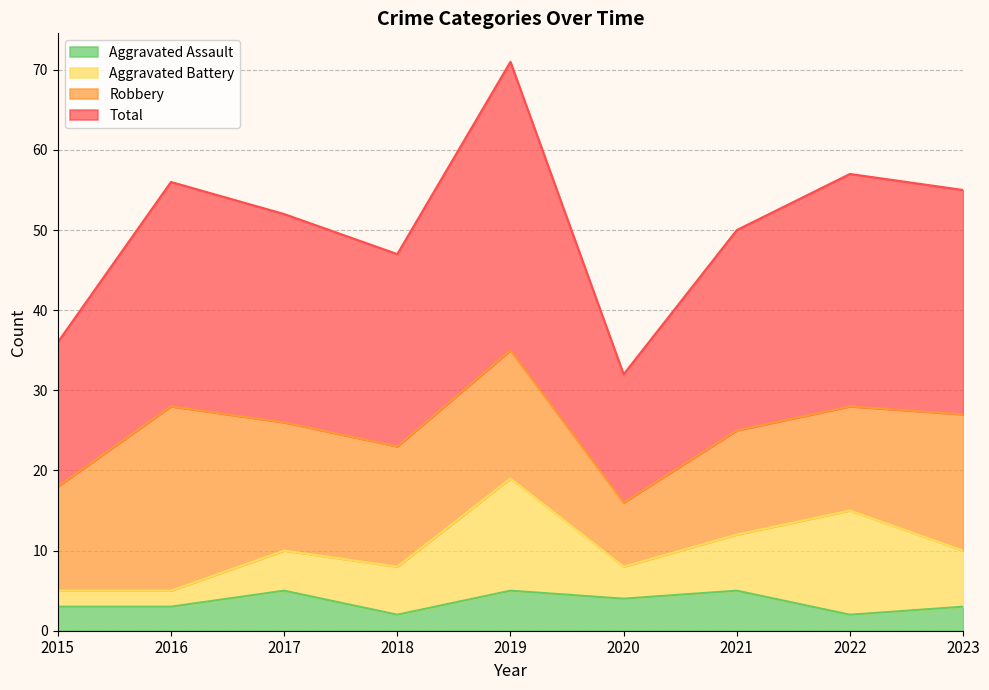

Rank the categories by Total value from highest to lowest.

2019, 2022, 2016, 2023, 2017, 2021, 2018, 2015, 2020